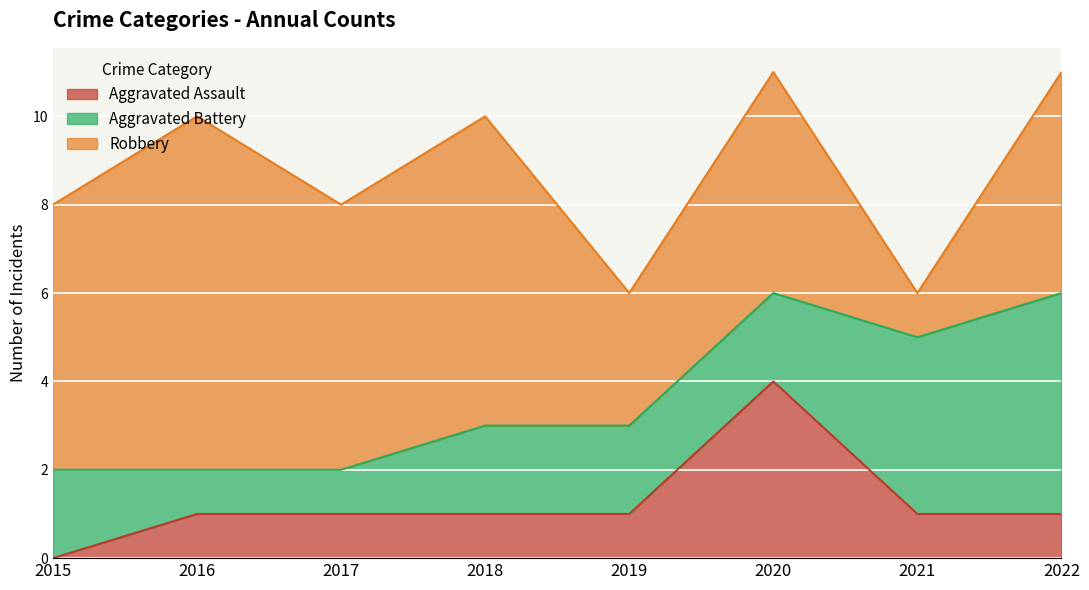

How many values in Aggravated Assault are above zero?

7